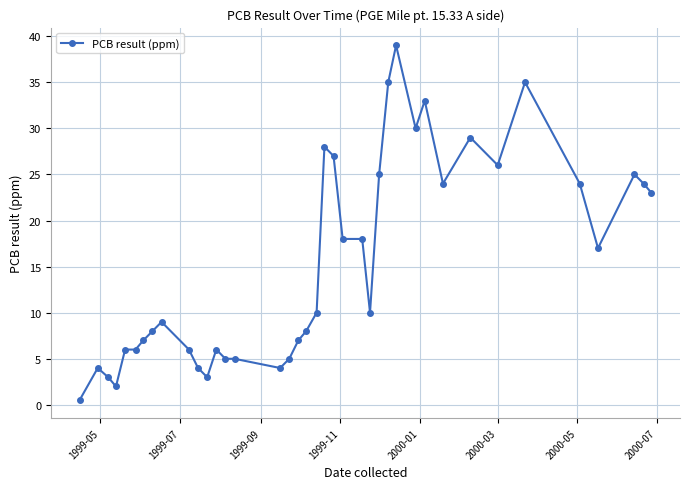

What is the greatest value displayed?

39.0